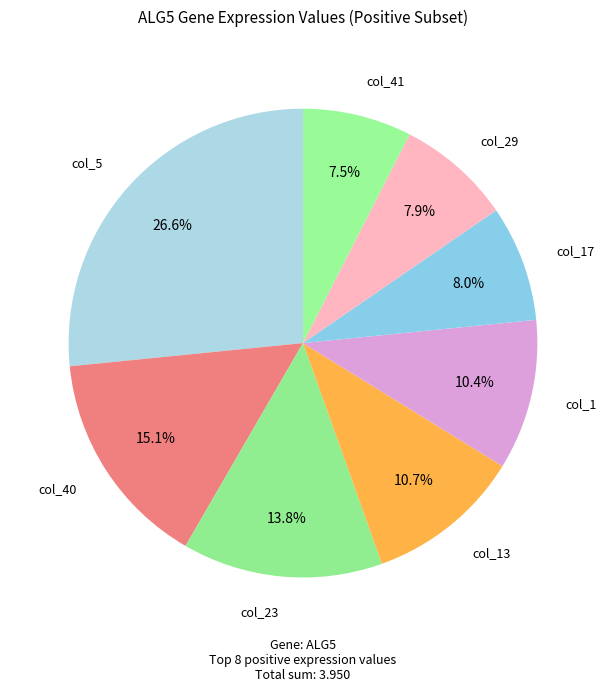

What is the largest slice in the pie chart?

col_5